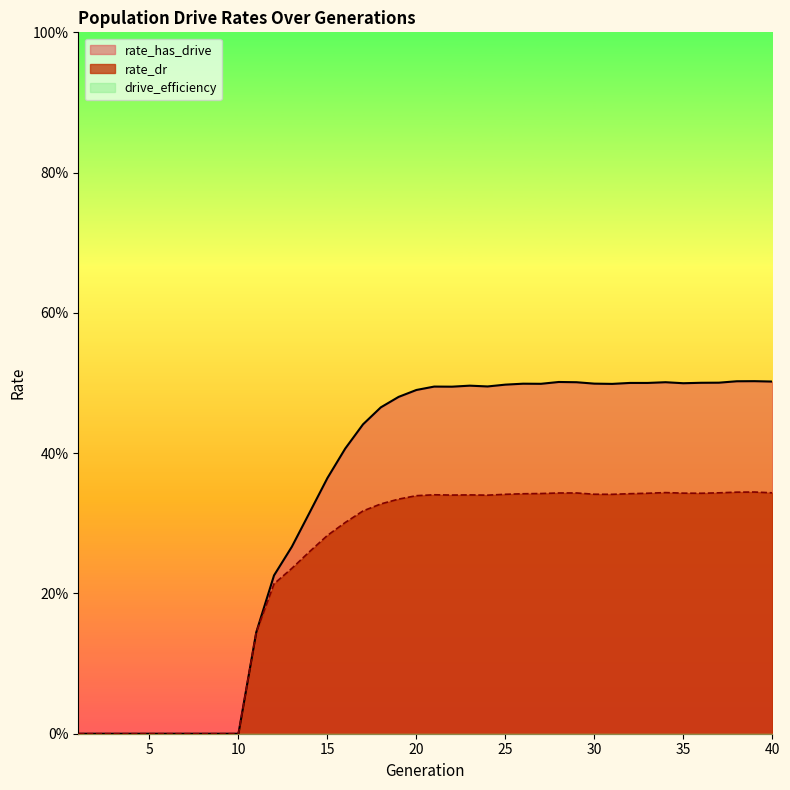

True or false: rate_dr and rate_has_drive cross at least once.

False